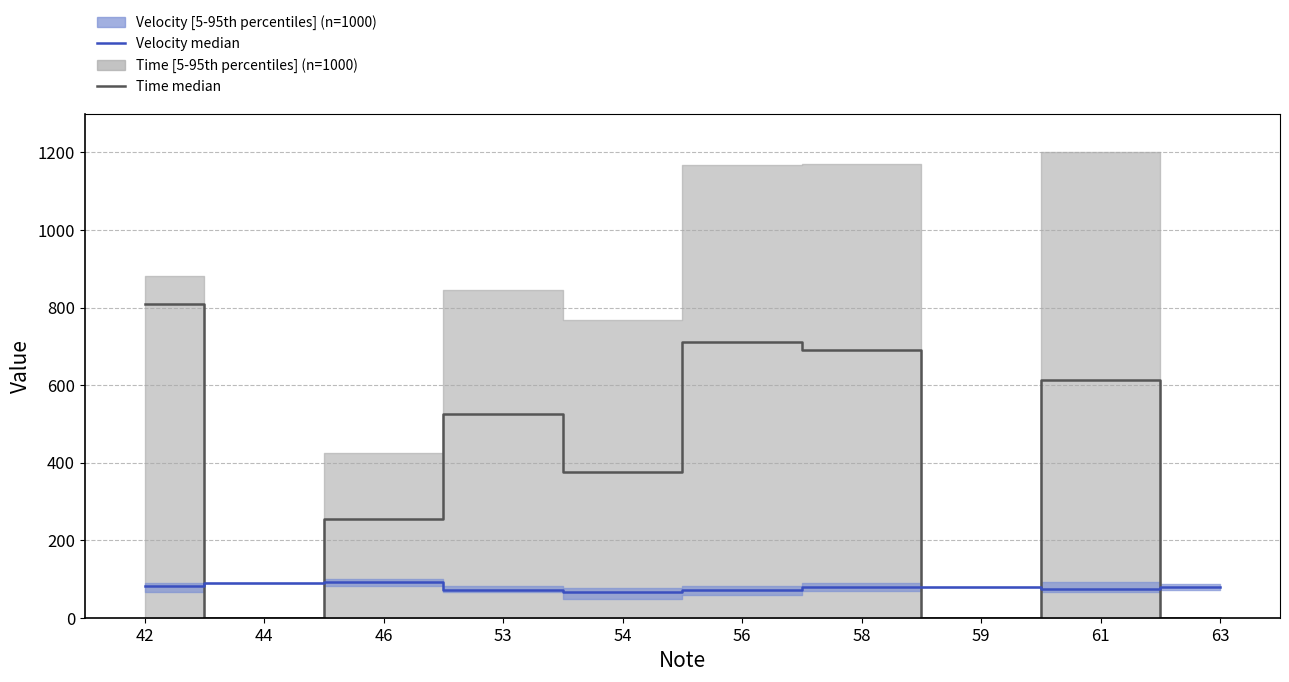

How many lines are shown in the chart?

2